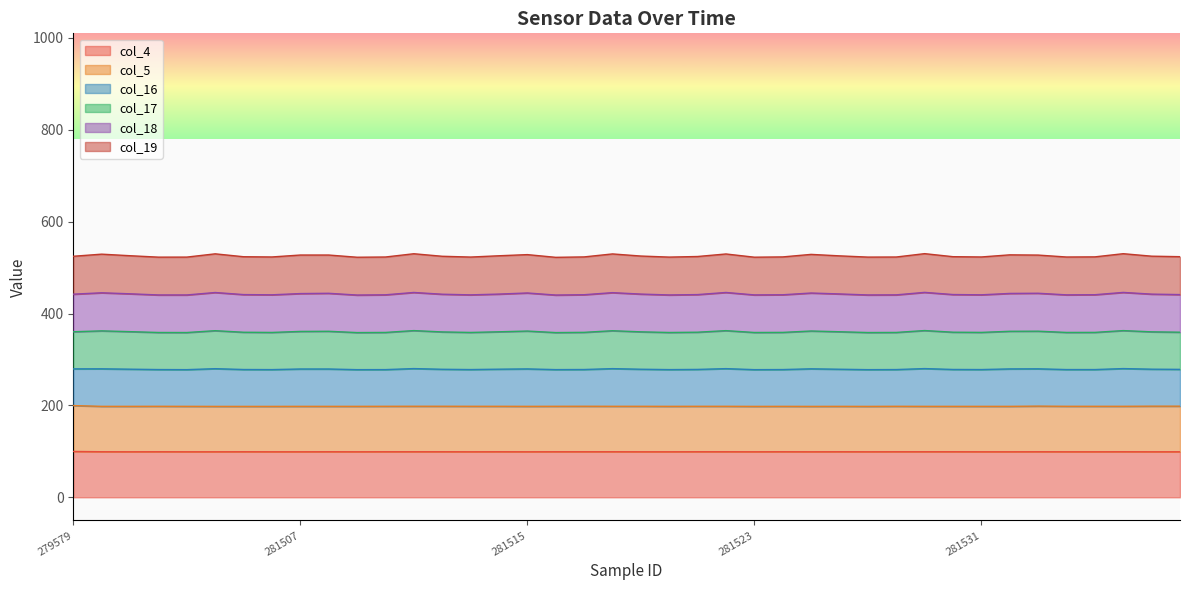

Between 281501 and 281534, which series saw the biggest shift?

col_16